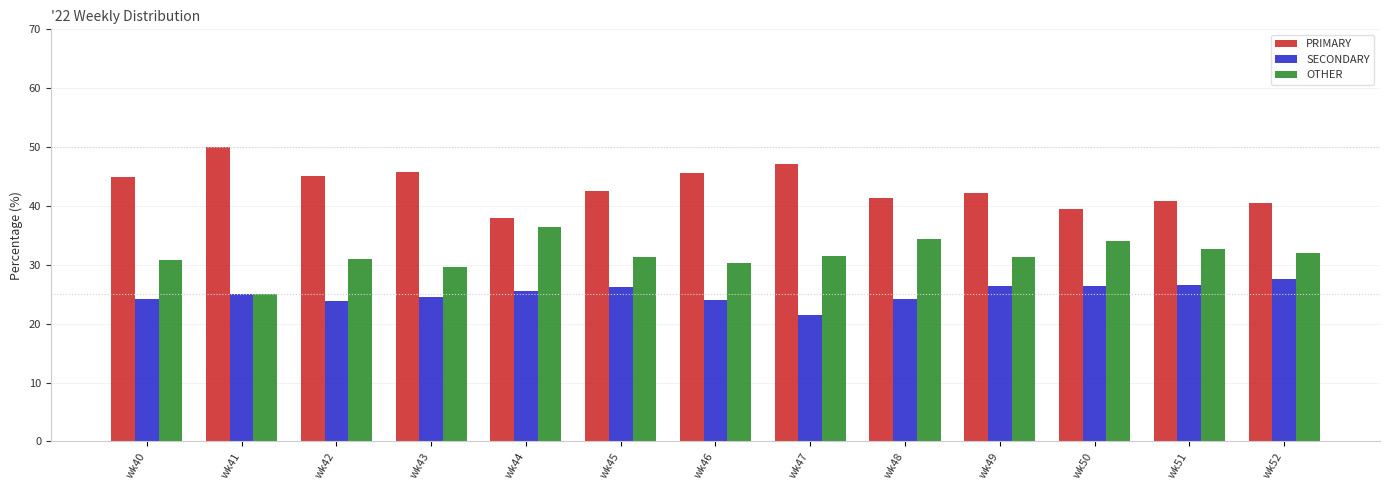

The value of OTHER at wk43 is 29.7. True or false?

True